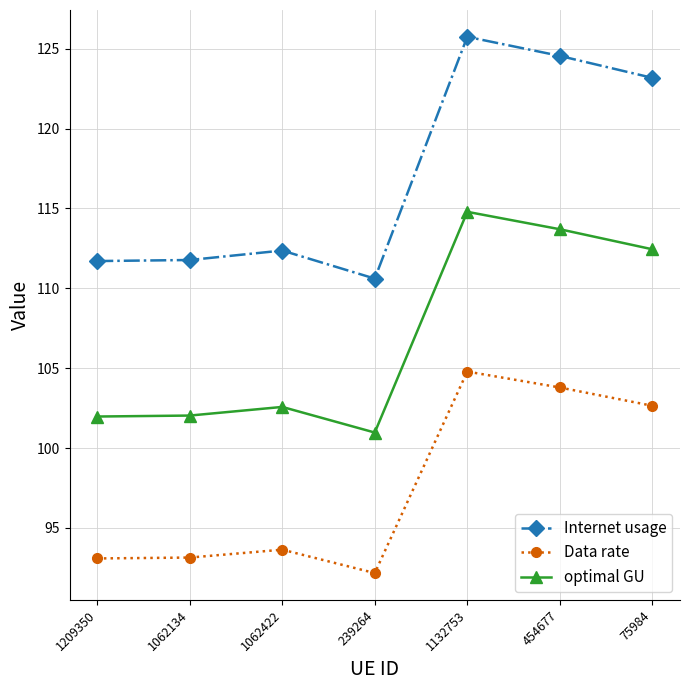

At which category is the sum across all series the highest?

1132753